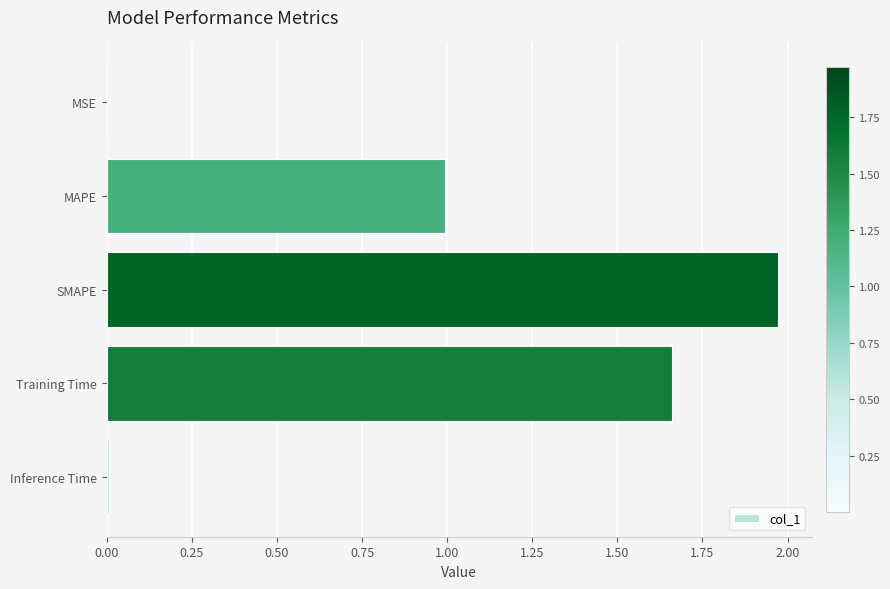

At which category does the chart reach its peak across all series?

SMAPE